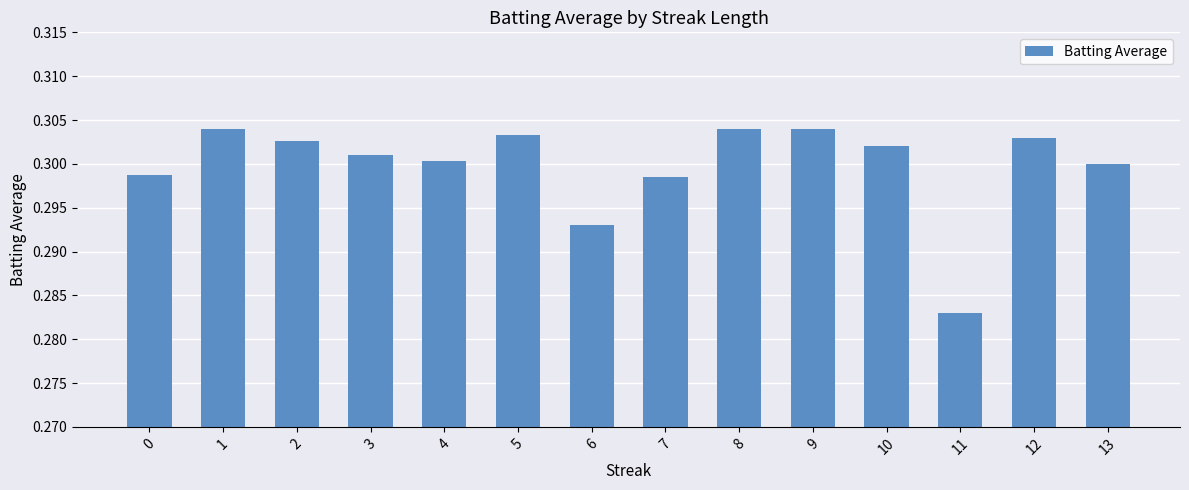

The chart shows a value of 0.1 at 12. True or false?

False